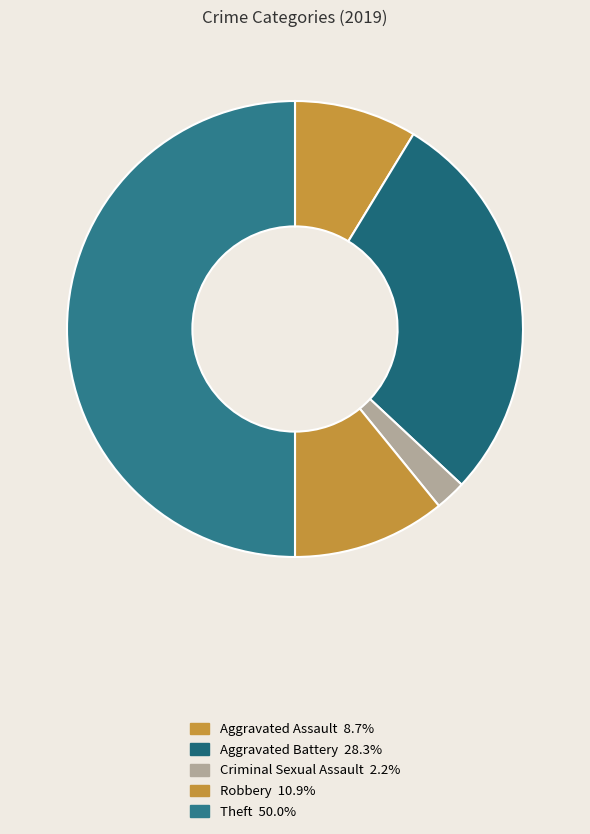

Count the number of slices in the pie.

5